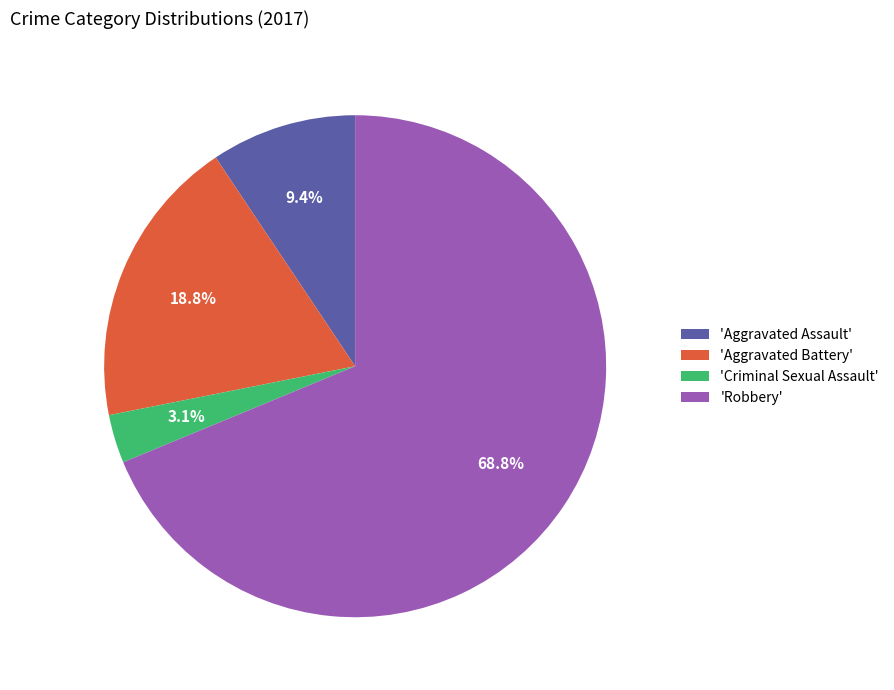

What is the smallest slice in the pie chart?

'Criminal Sexual Assault'